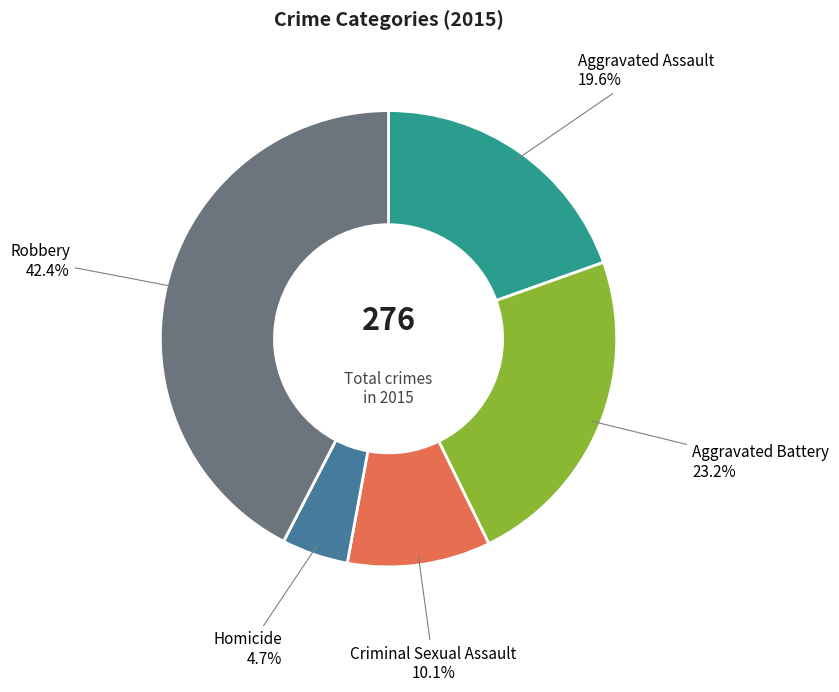

Does any single category account for the majority?

No